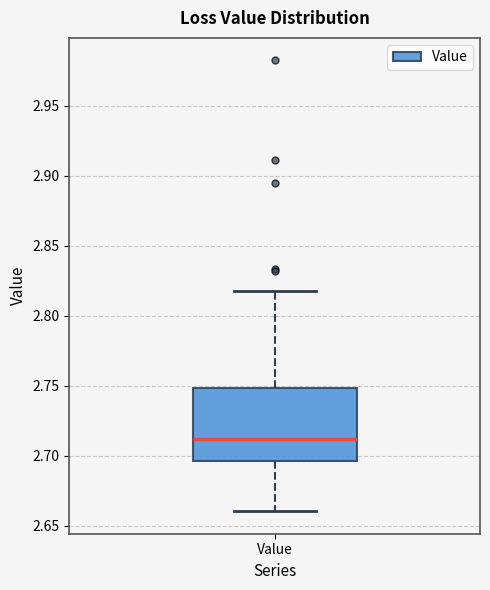

Where does the upper whisker of the box for Value end on the y-axis? The values are not printed on the chart, so give them approximately, as read against the axis.

2.820